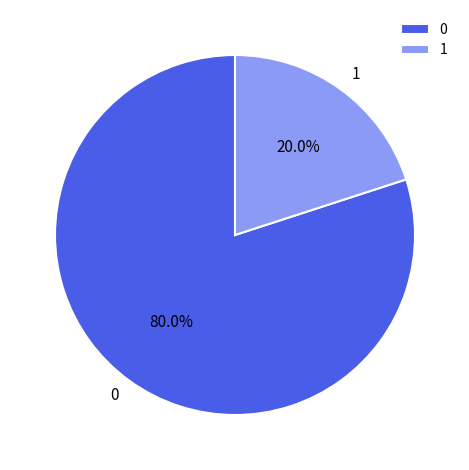

Approximately how many times larger is the value at 0 compared to 1?

4.0